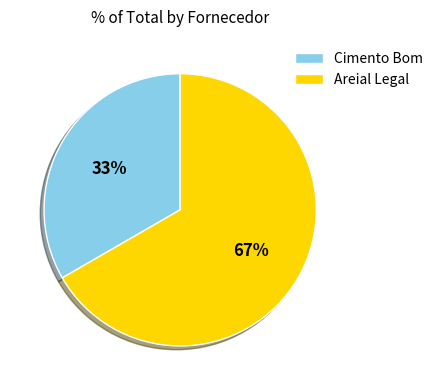

How many segments does this pie chart have?

2